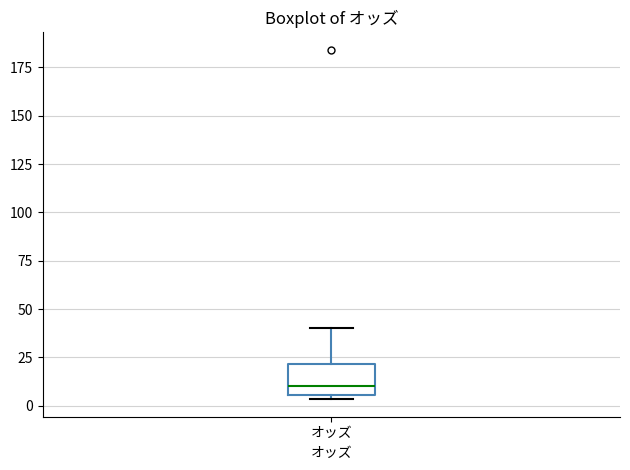

Where does the upper whisker of the box for オッズ end on the y-axis? The values are not printed on the chart, so give them approximately, as read against the axis.

40